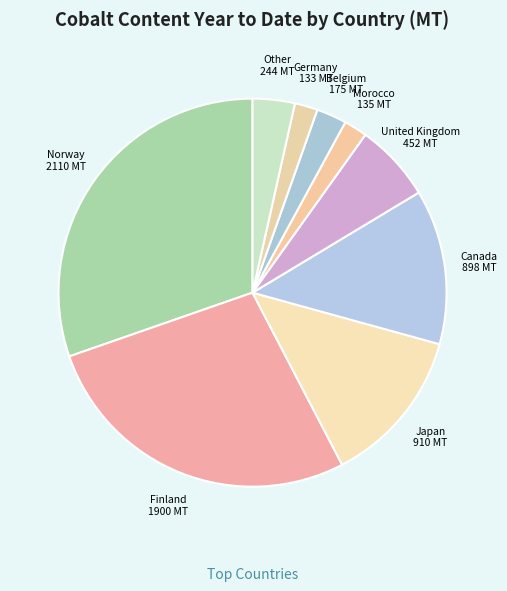

How many slices are in this pie chart?

9